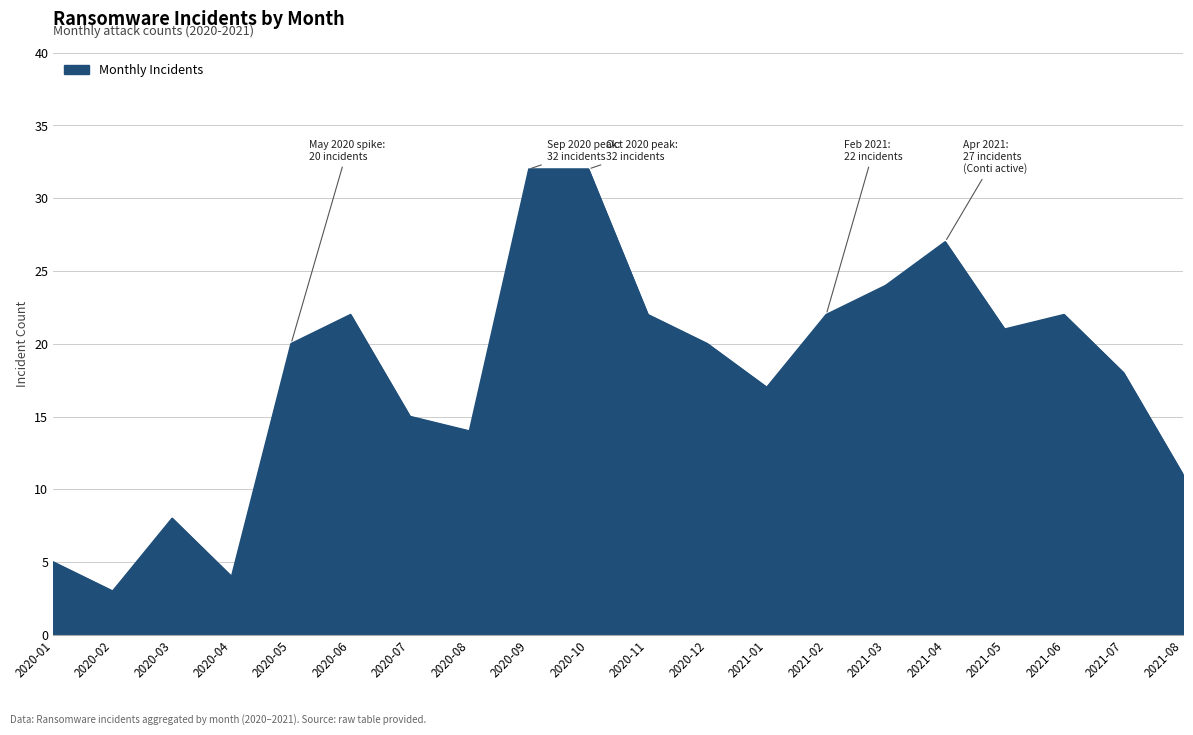

What is the average value?

18